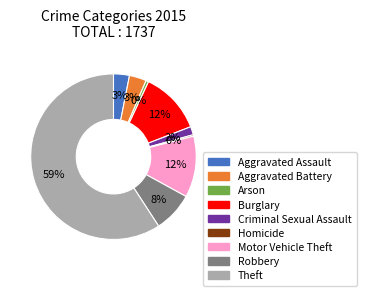

Which slice is the largest?

Theft